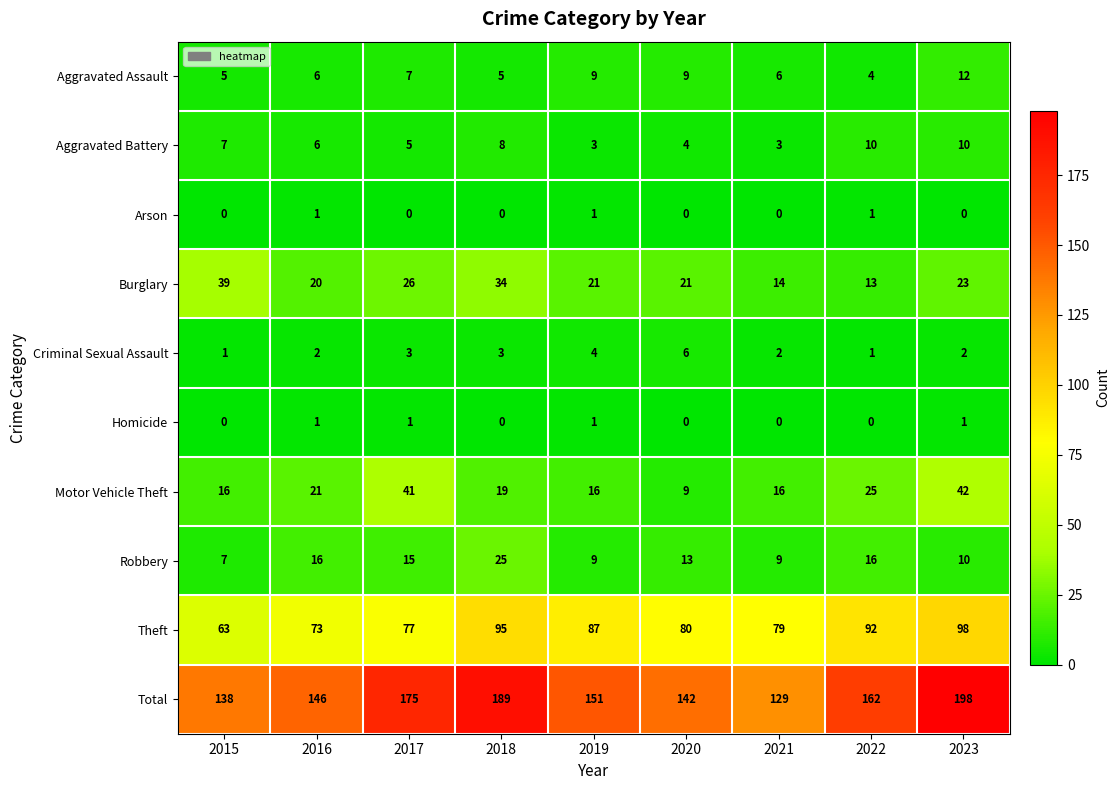

The Burglary series shows 34 at 2018. True or false?

True